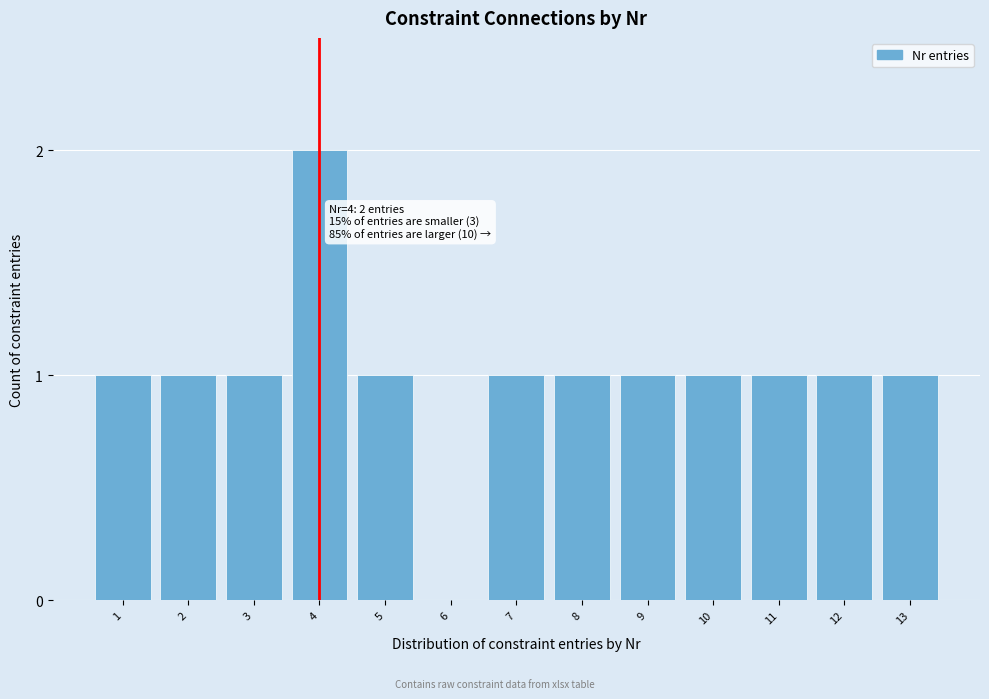

Reading right to left, extract all data points from this chart.

13=1	12=1	11=1	10=1	9=1	8=1	7=1	6=0	5=1	4=2	3=1	2=1	1=1